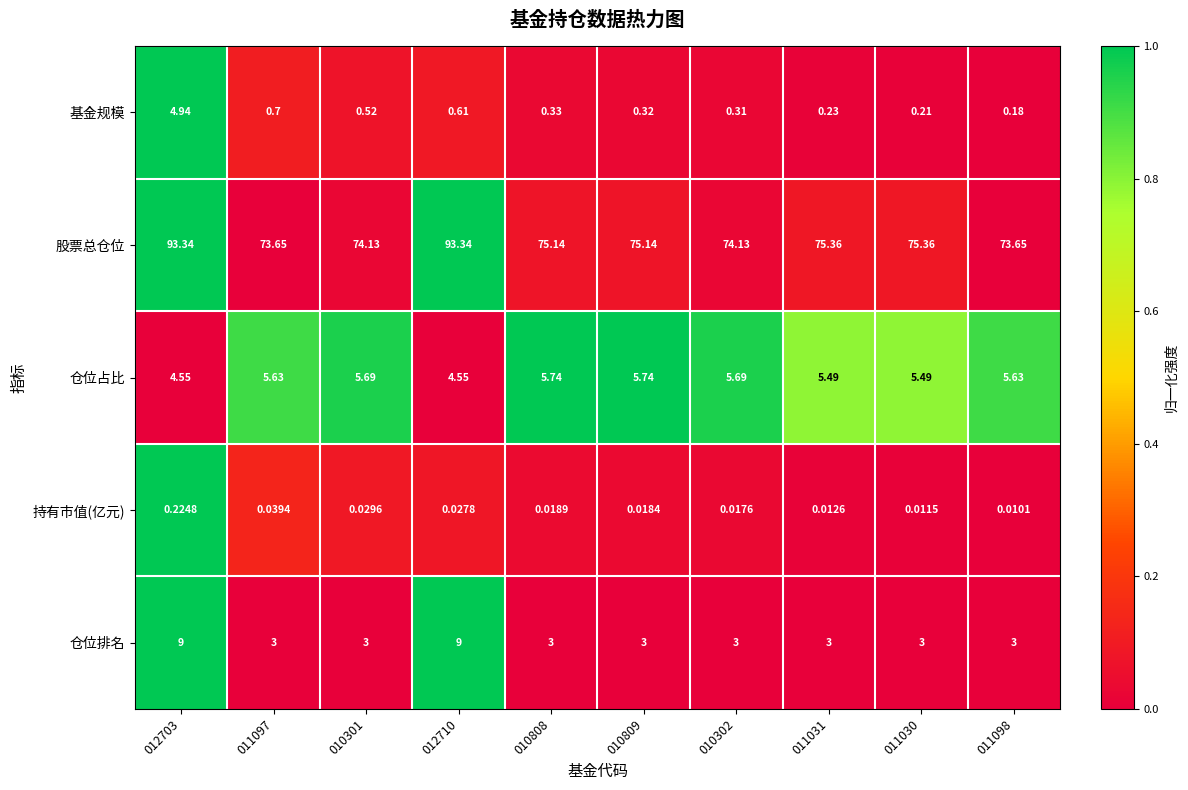

At how many categories does at least one series exceed 0?

10